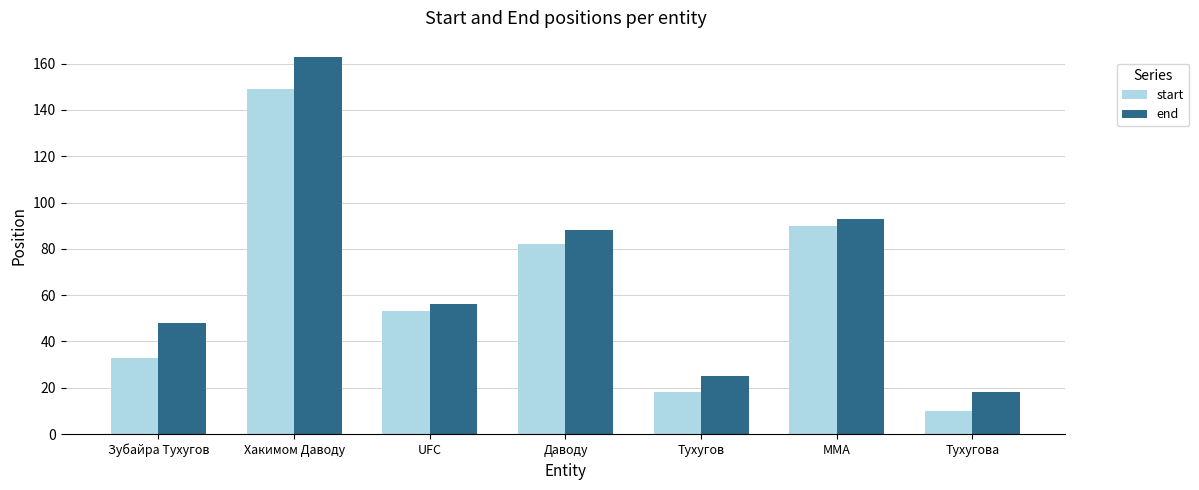

The end series shows 93 at MMA. True or false?

True